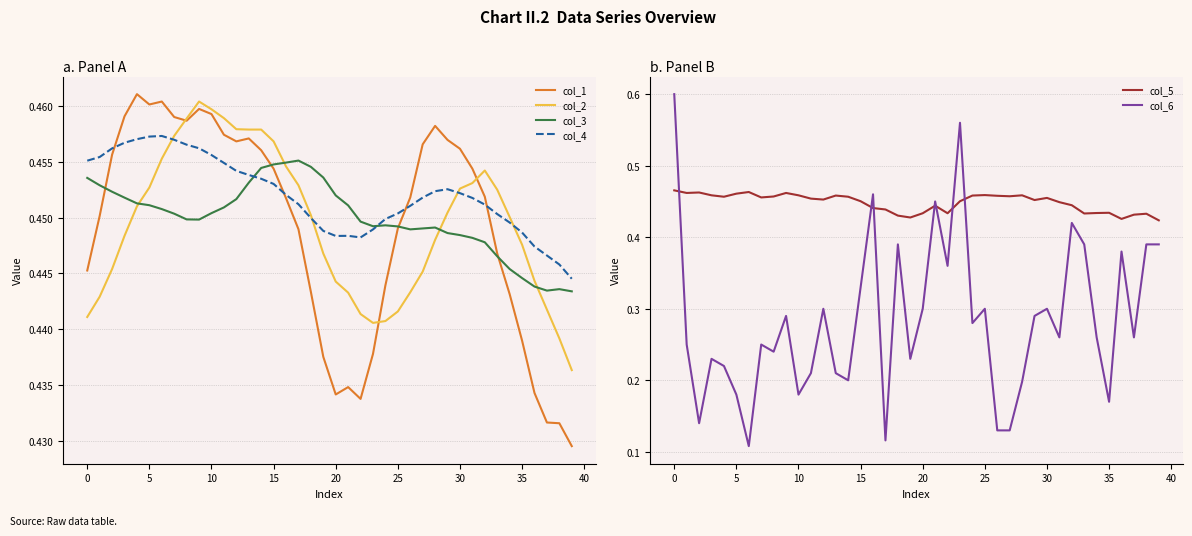

What is the label of the 23rd point from the right?

17